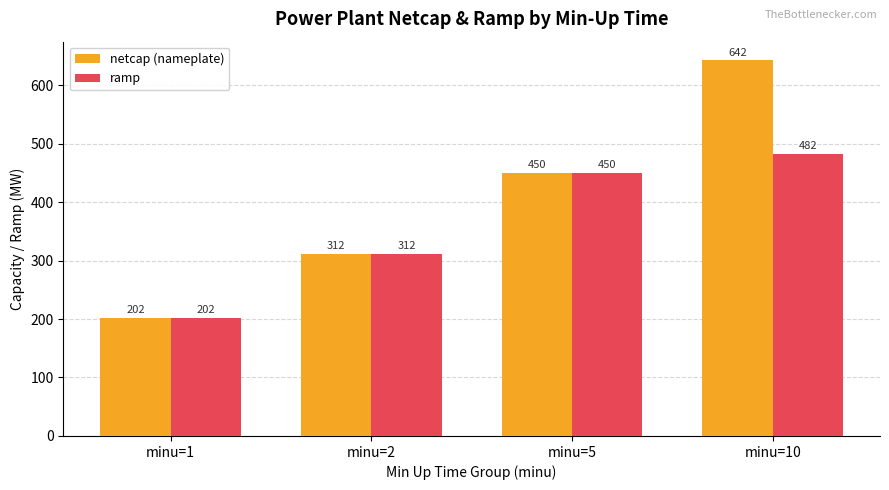

Rank the series by their average value, from lowest to highest.

ramp, netcap (nameplate)